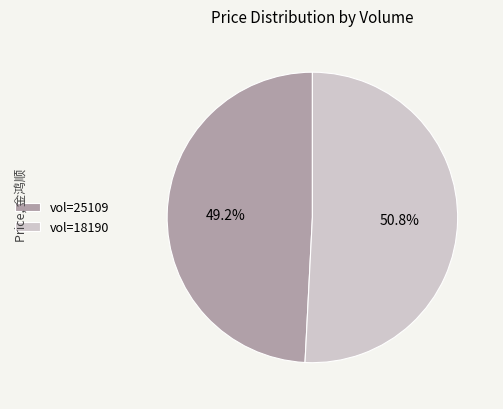

Which category accounts for the majority?

vol=18190